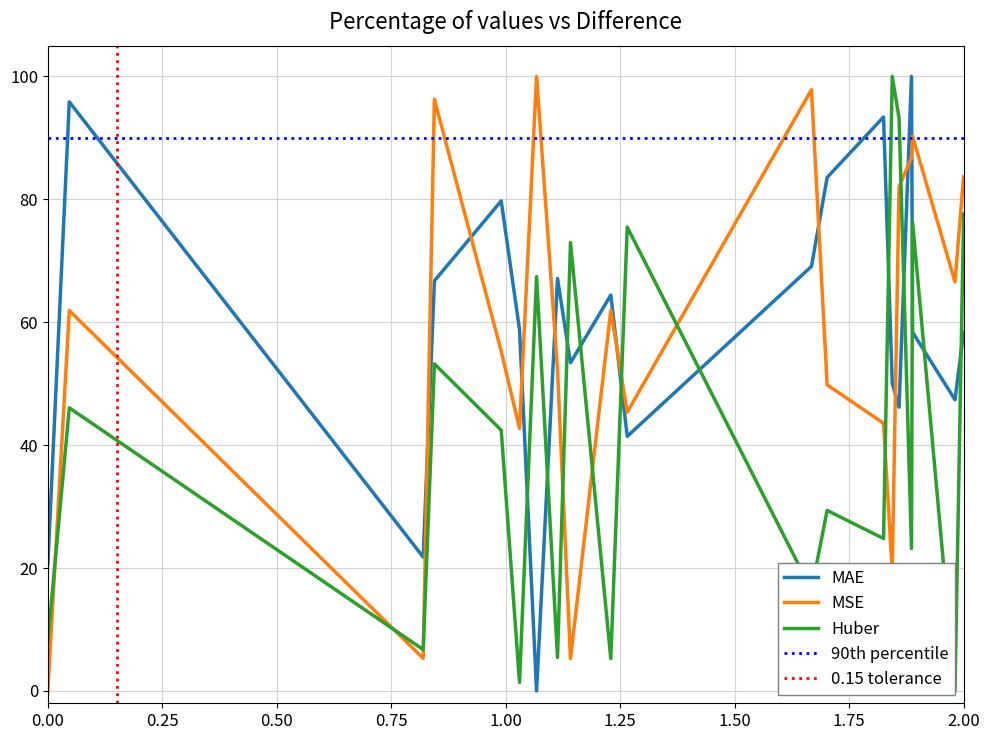

Which series ends up on top after the final intersection of MAE and MSE?

MSE